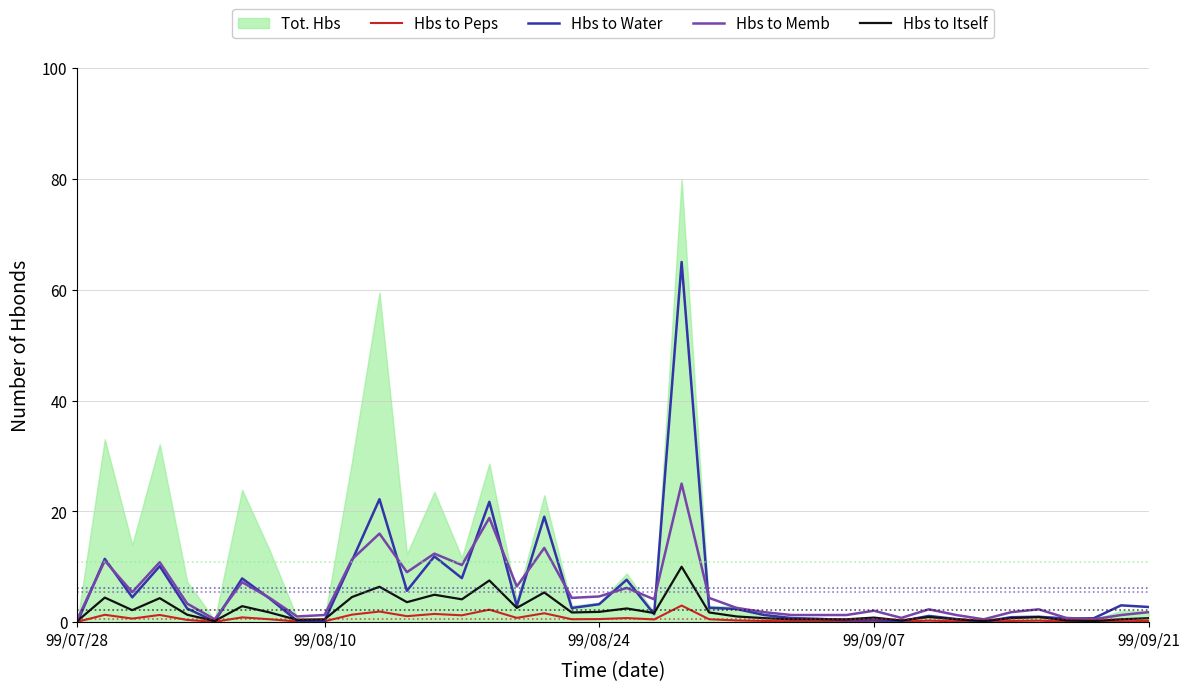

What is the total value across all series at 6?

18.9